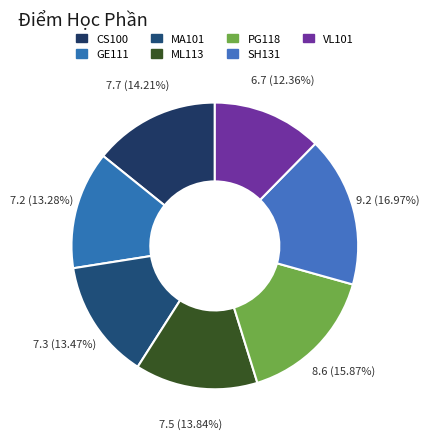

Is there any slice that represents more than half of the pie?

No